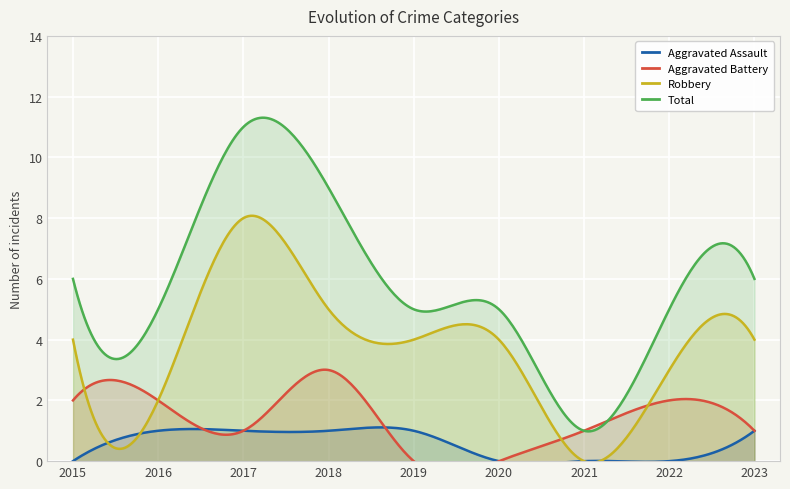

At which label does Robbery first exceed 4?

2017